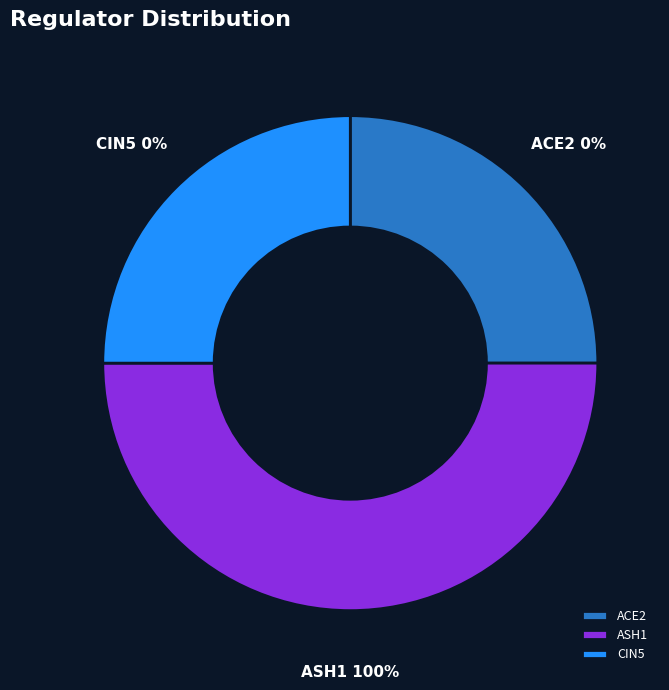

Is there any slice that represents more than half of the pie?

Yes